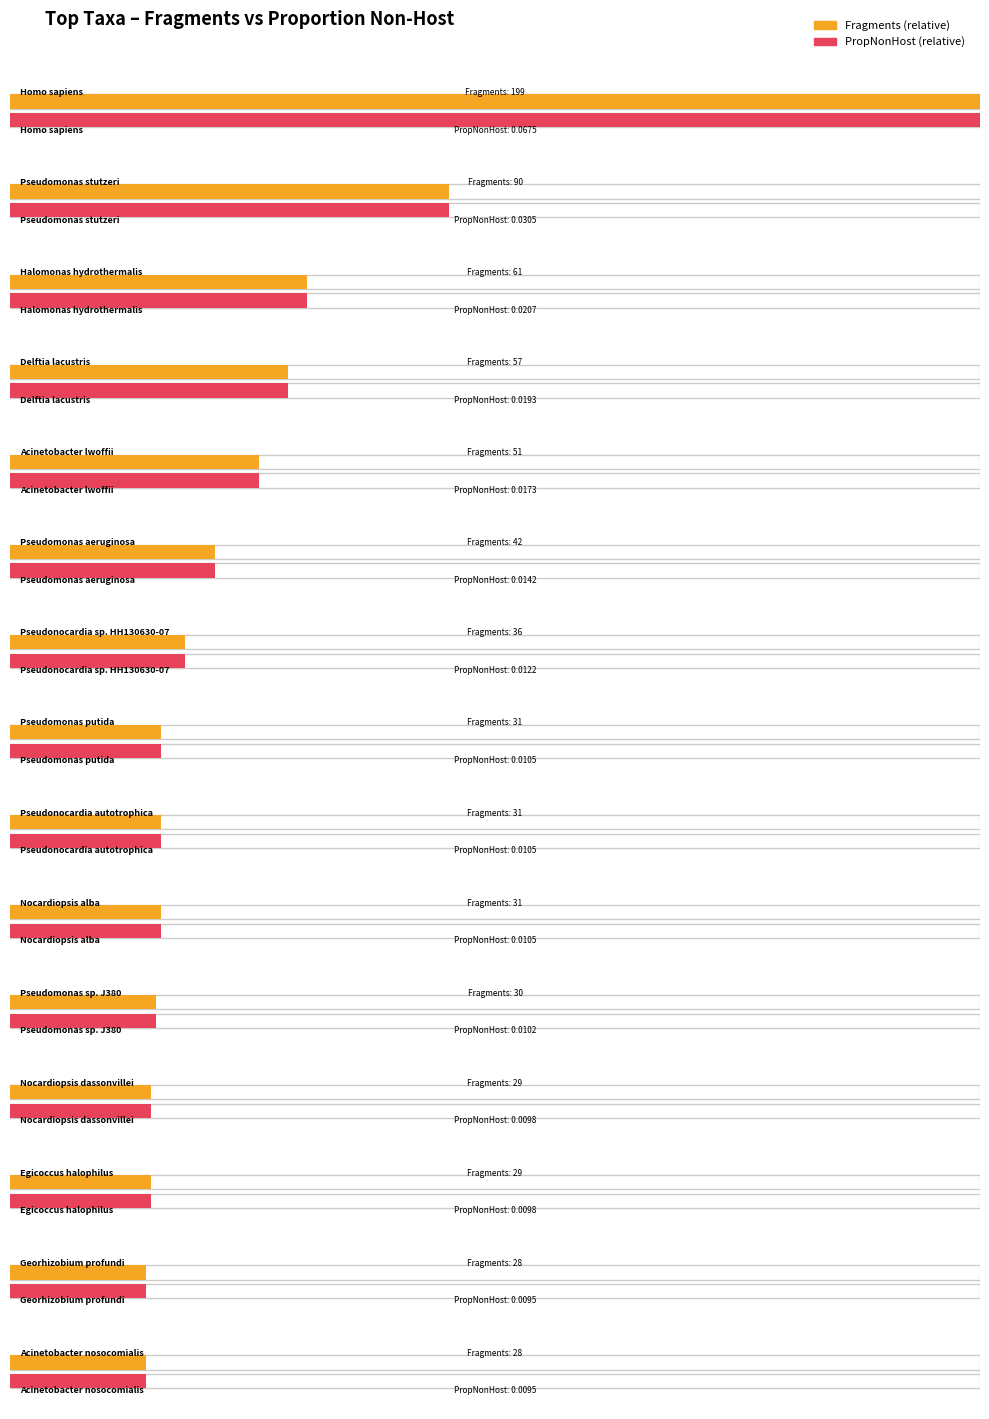

Which label corresponds to the largest value in the chart?

Homo sapiens